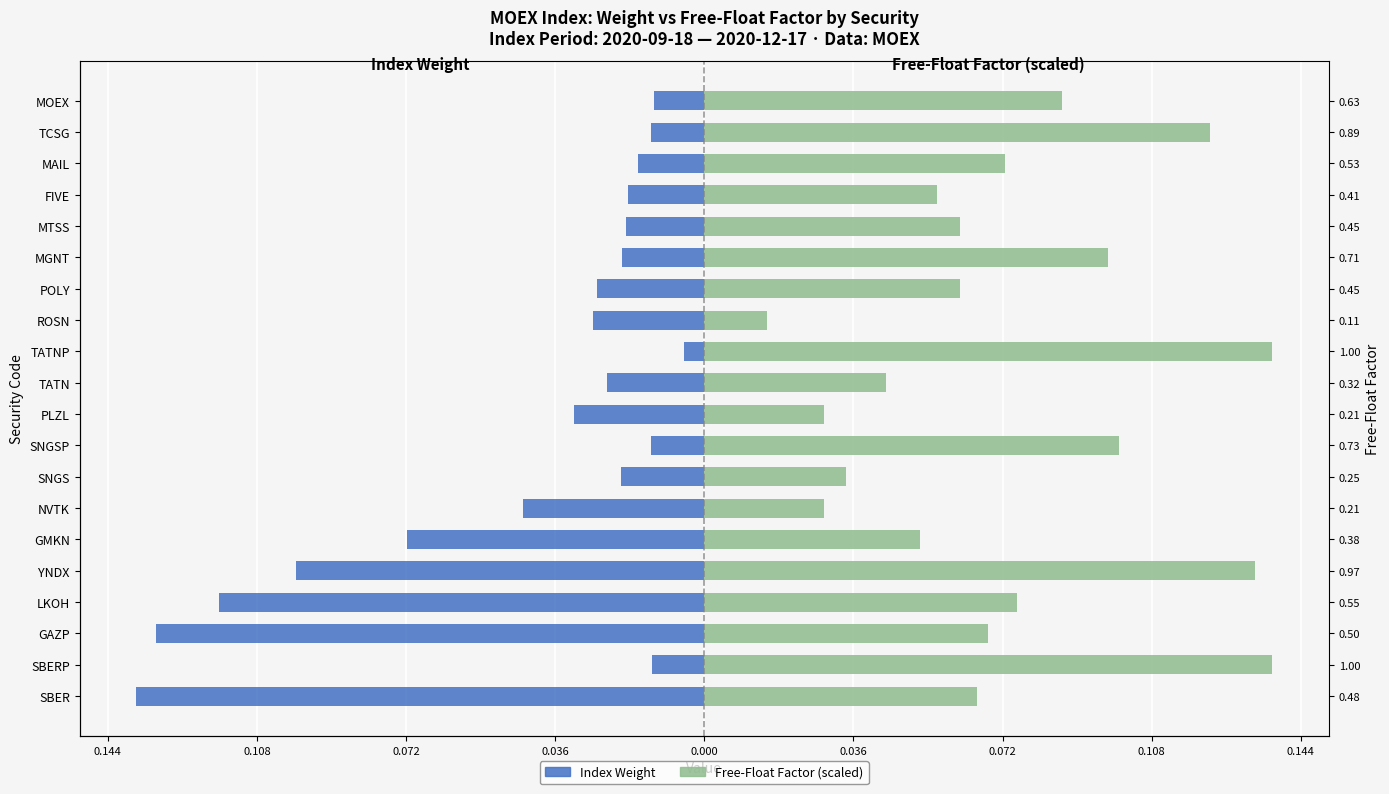

The Index Weight (left) series shows -0.0 at ROSN. True or false?

False